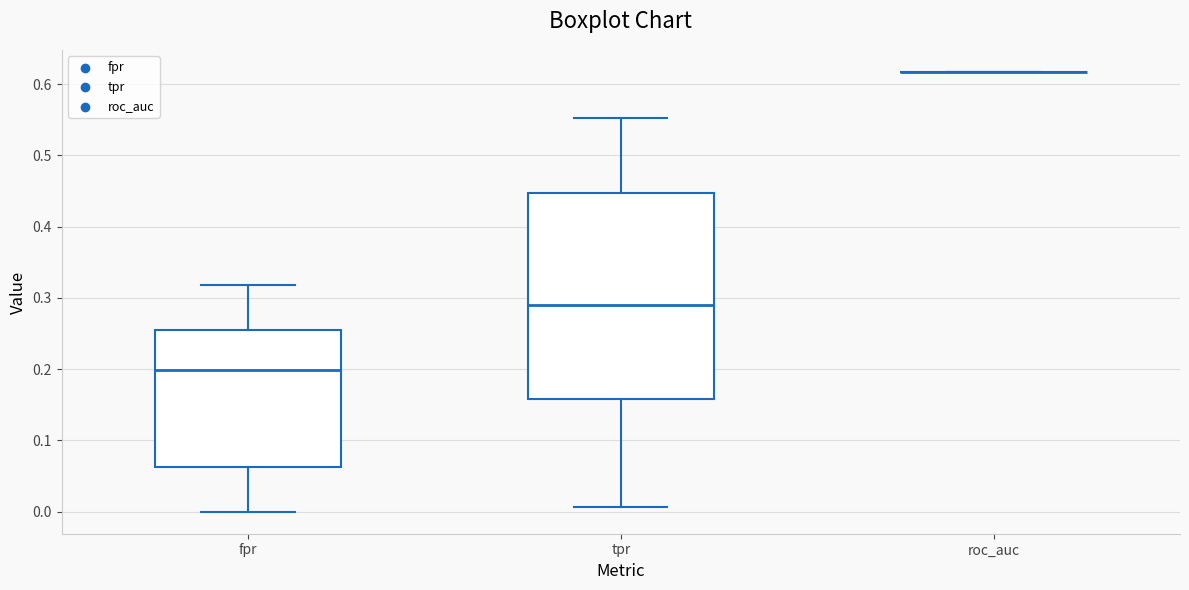

Which box is the tallest, from its lower edge to its upper edge?

tpr